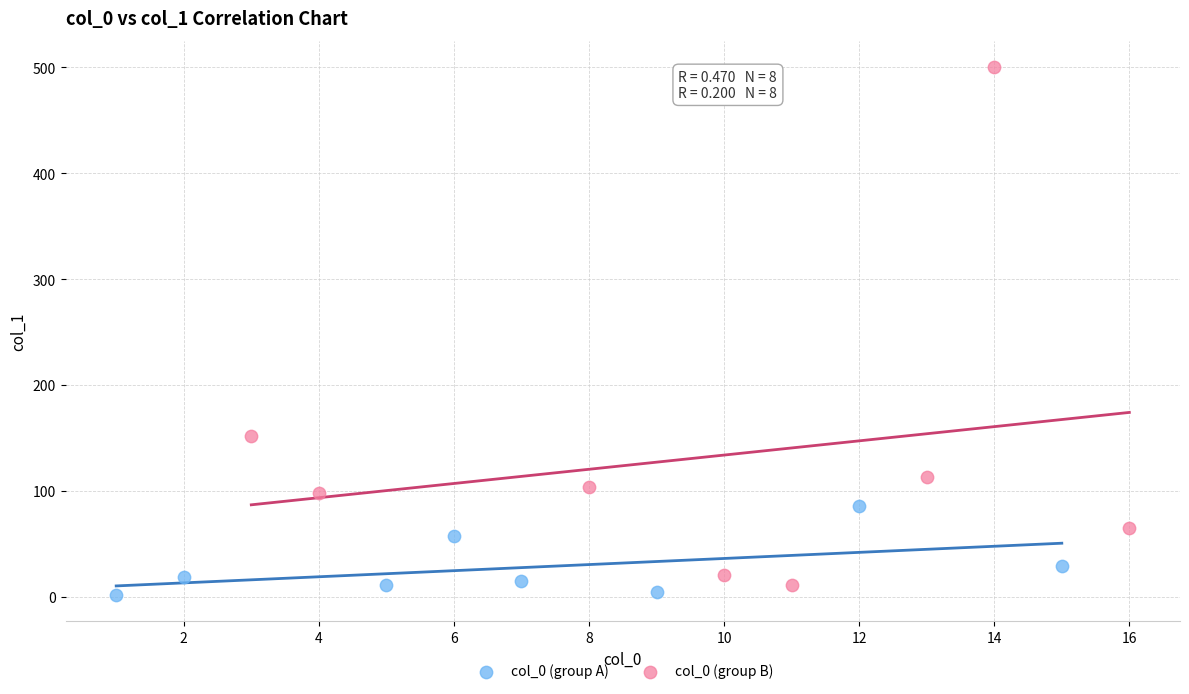

Which series has the widest spread of Y values?

col_0 (group B)